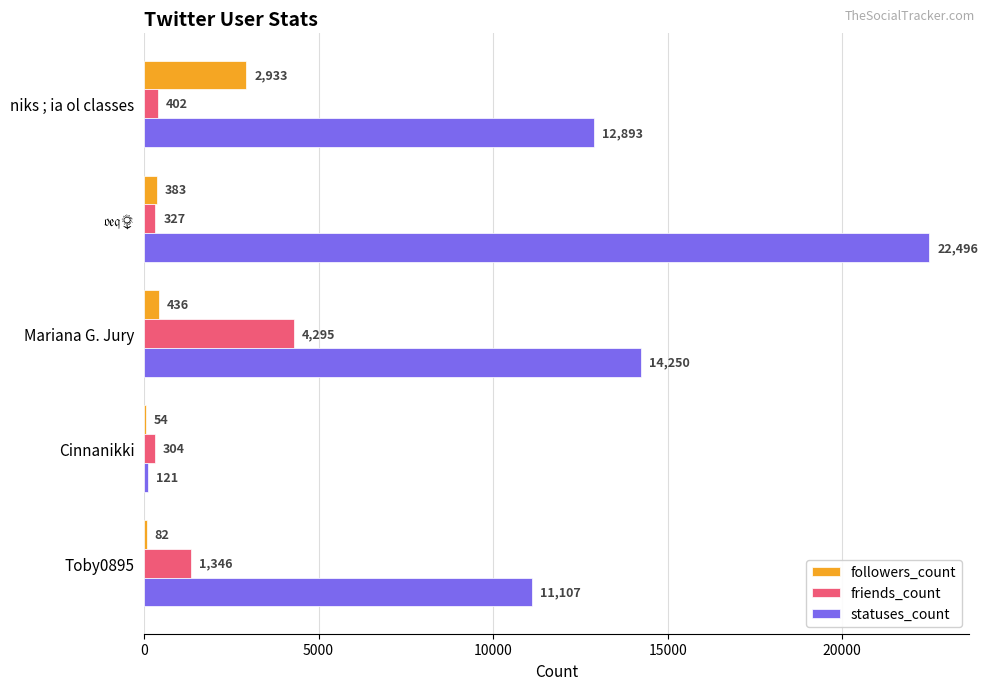

What is the total value across all series at Toby0895?

12535